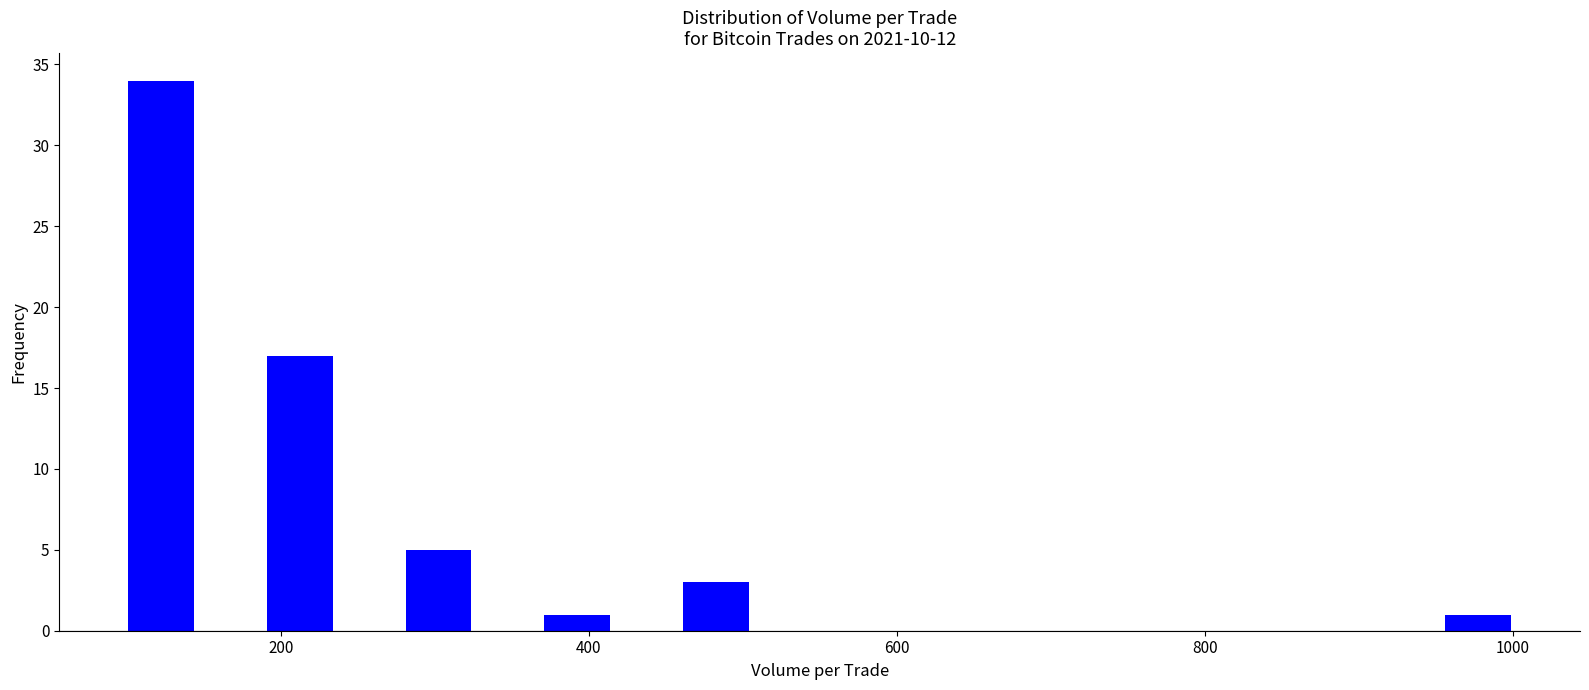

Around what value on the x-axis is the tallest bar? Give the approximate position of its centre, as read against the axis.

120